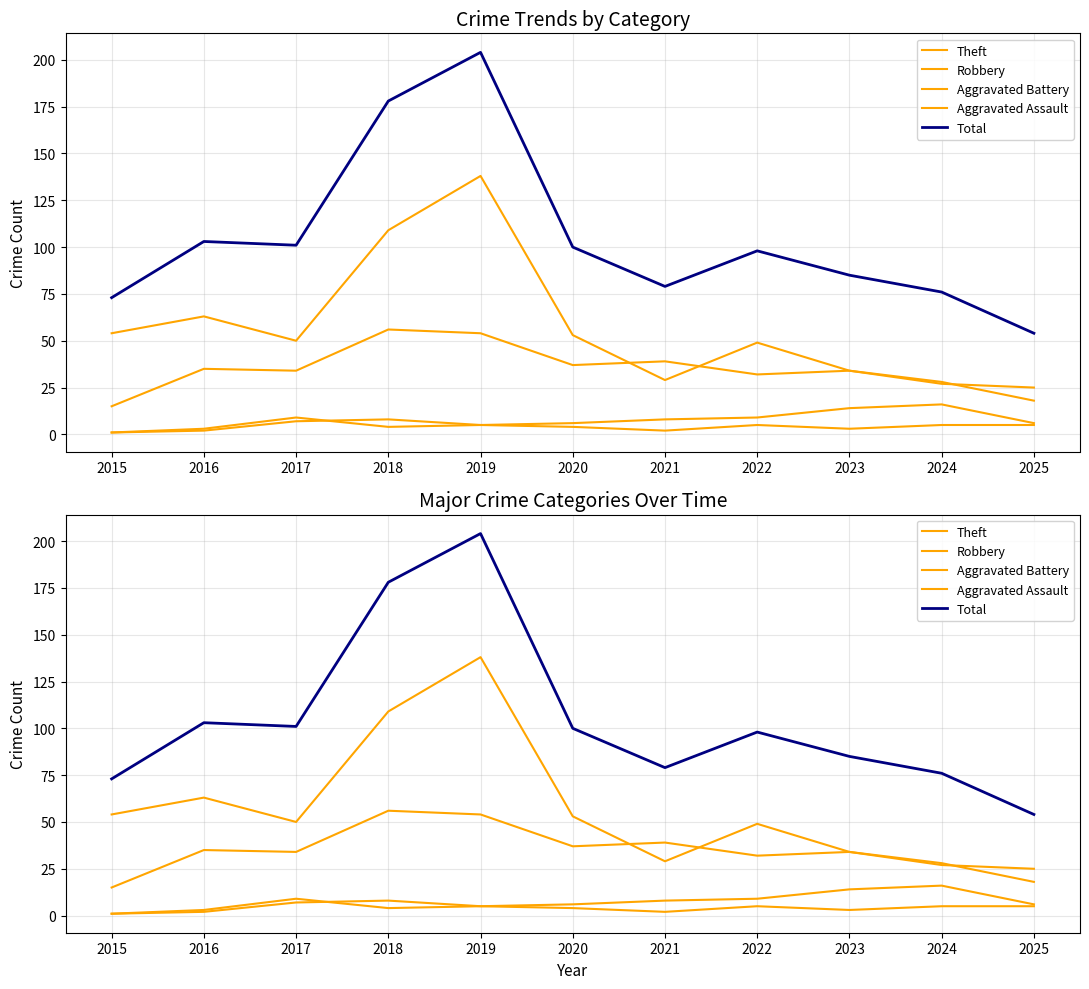

True or false: Total and Robbery cross at least once.

False